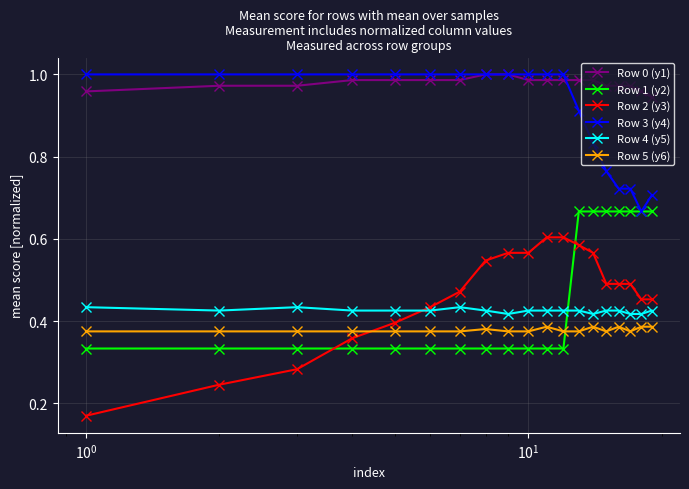

Which series has the widest spread of values?

Row 2 (y3)